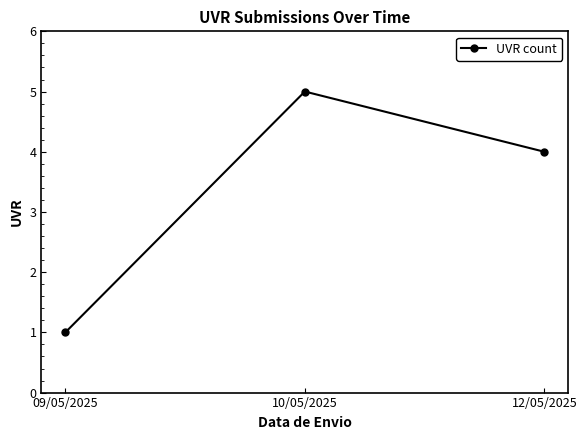

List the labels in order of value, smallest first.

09/05/2025, 12/05/2025, 10/05/2025